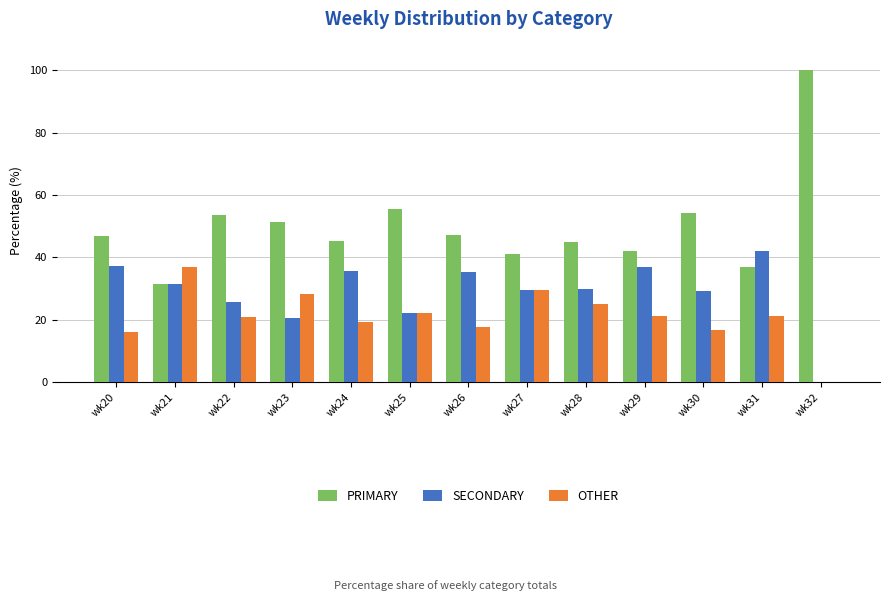

How many values in OTHER are above zero?

12